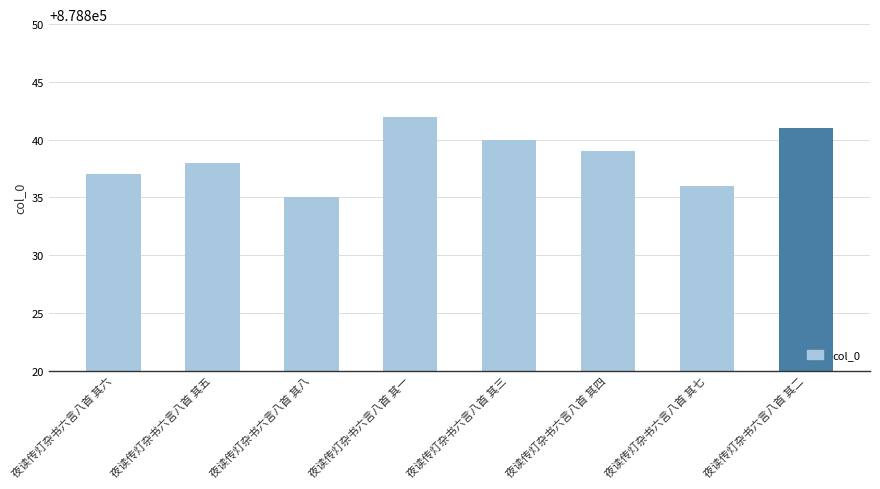

The value at 夜读传灯杂书六言八首 其一 is 572766. True or false?

False